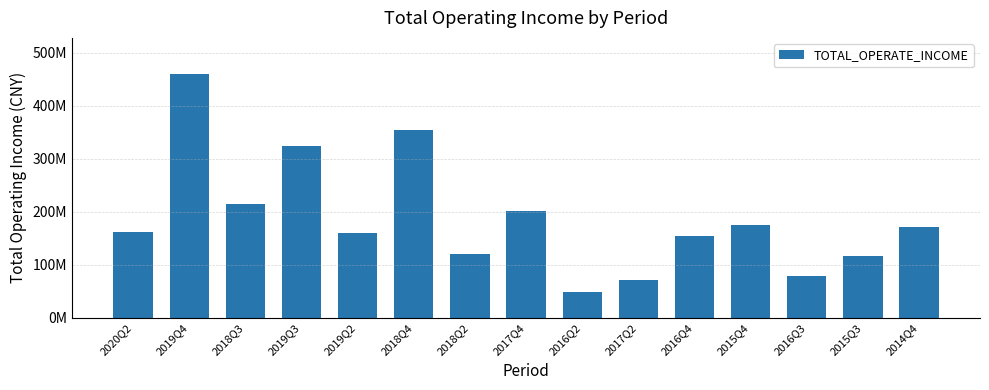

What is the label of the 1st bar from the left?

2020Q2